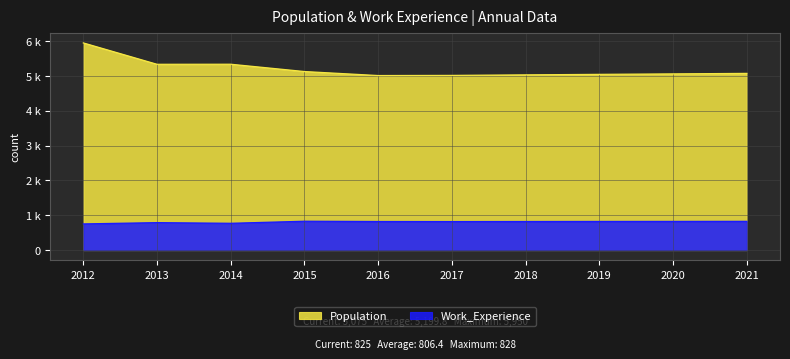

What is the value of the Population point at the 10th from the left?

5075